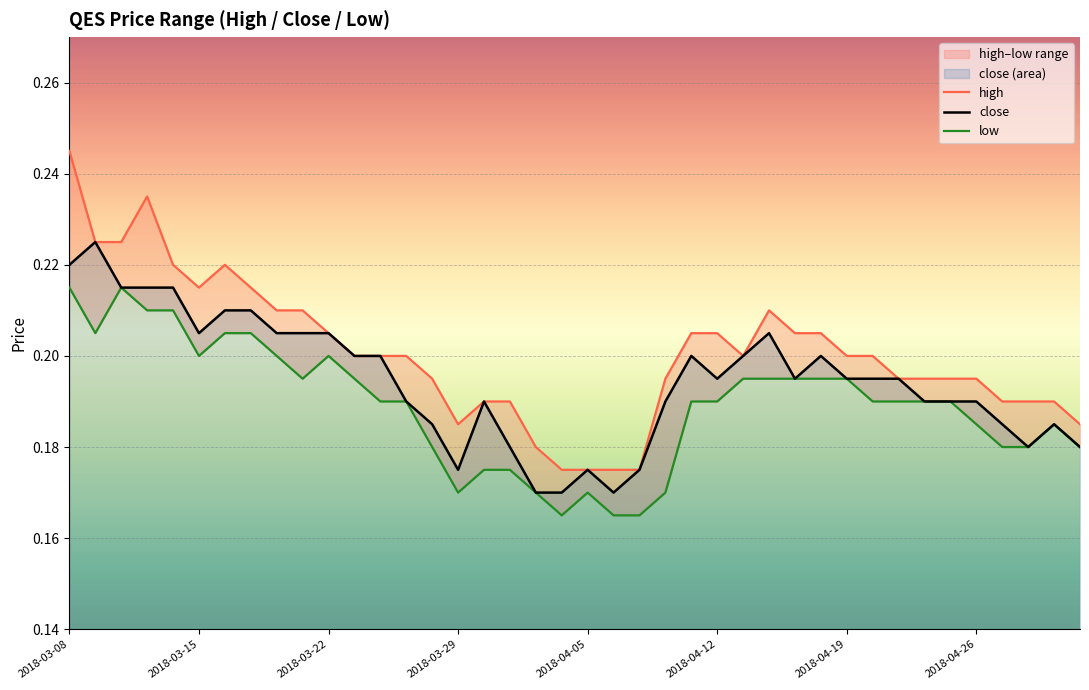

True or false: close has a value of 0.3 at 2018-04-12.

False